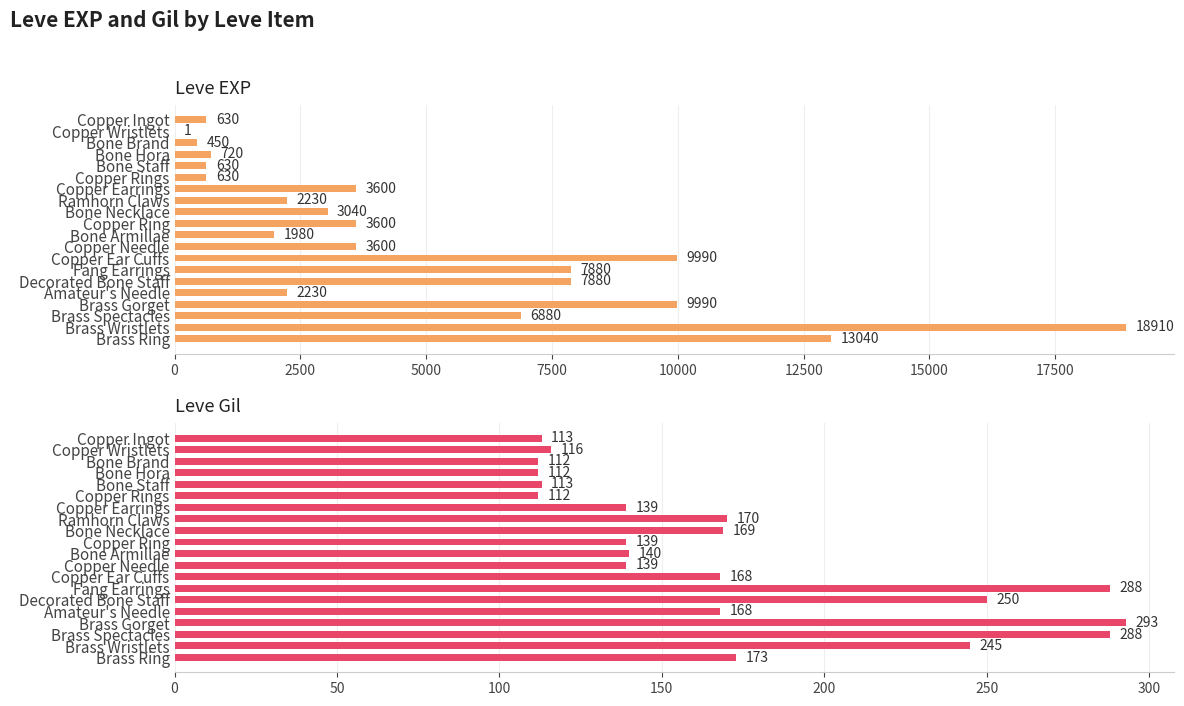

What is the total value across all series at Copper Earrings?

3739